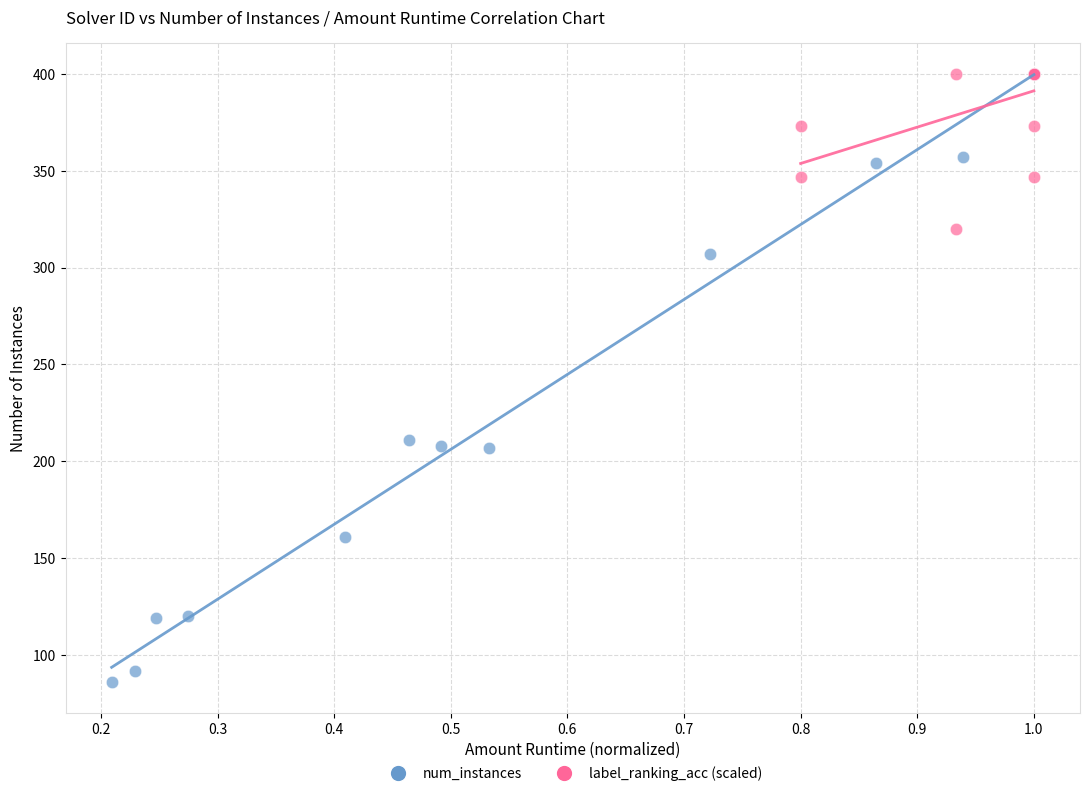

Which series contains the lowest Y value?

num_instances